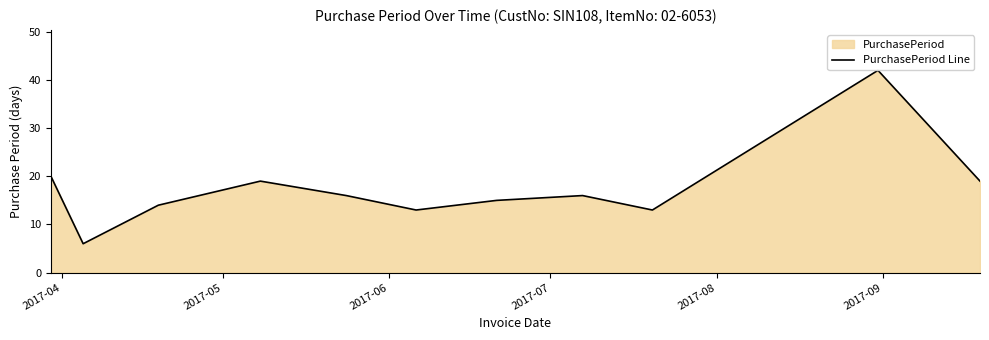

What is the difference between the maximum and minimum values?

36